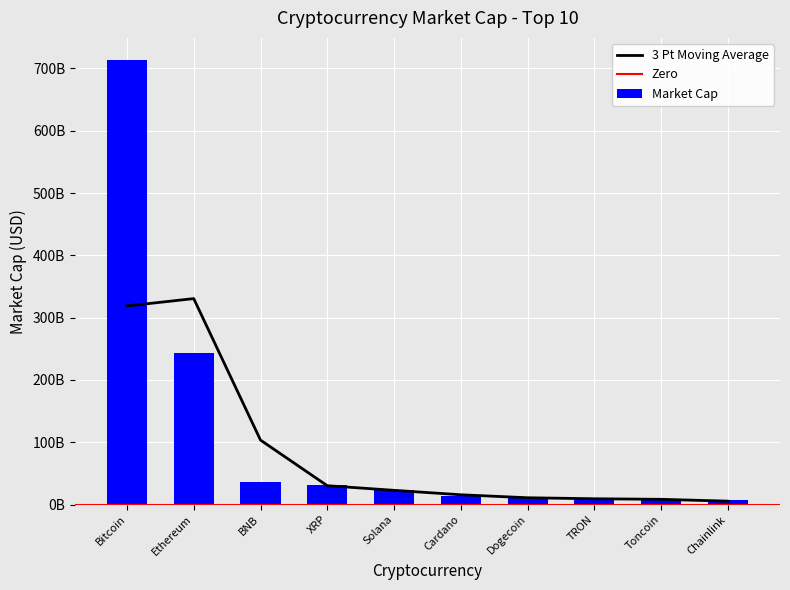

What position from the right is Bitcoin?

10